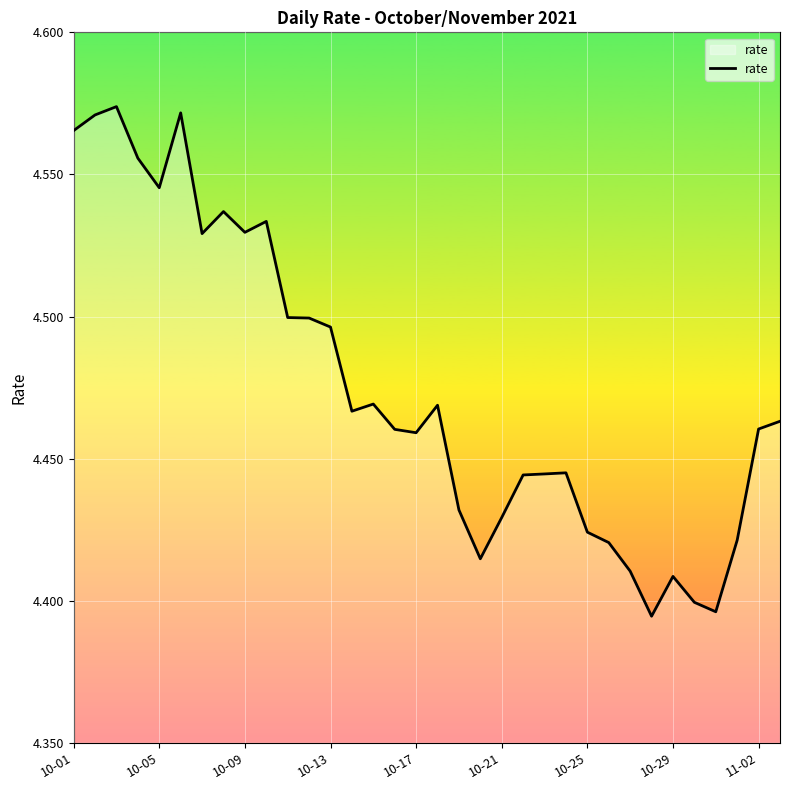

How many categories are shown in the chart?

34